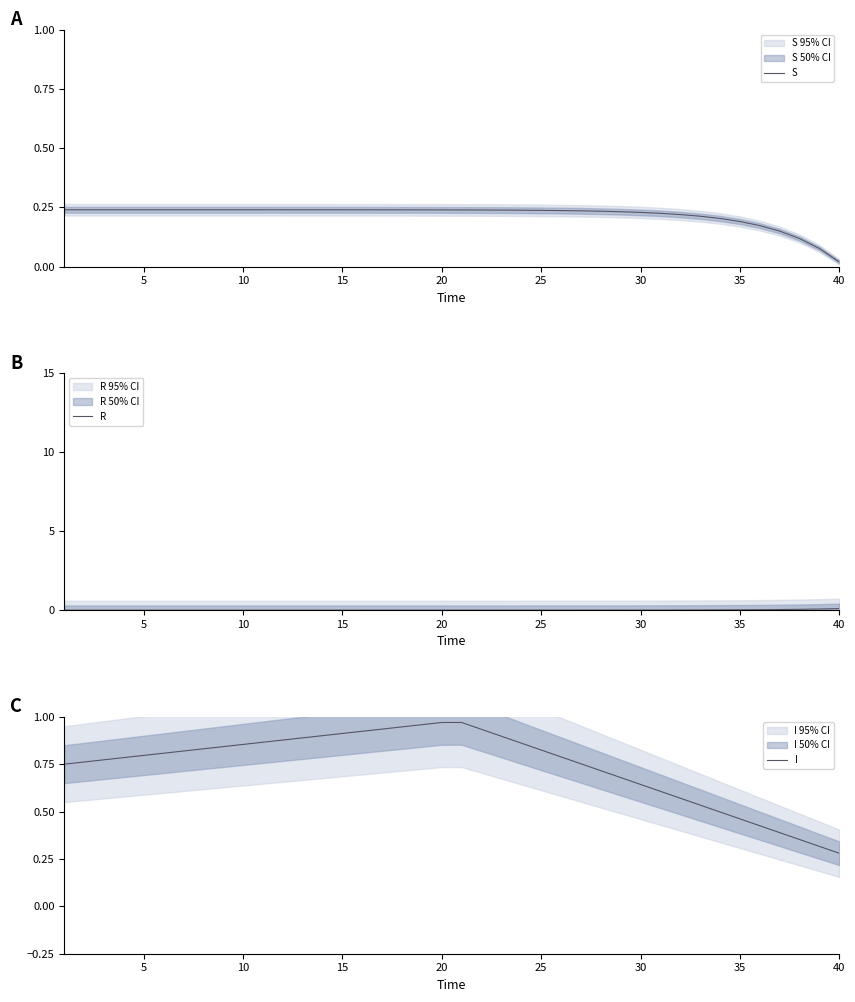

Which series changed the most between 30 and 35?

I